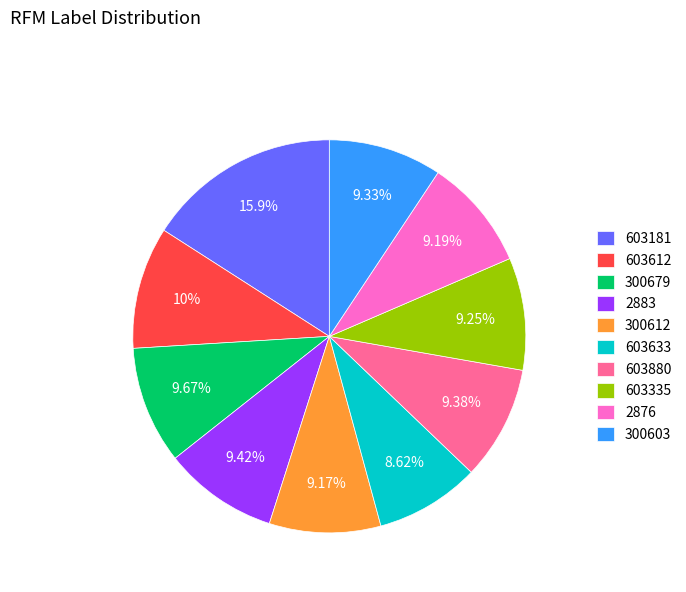

To the nearest percent, what is the average slice percentage?

10%